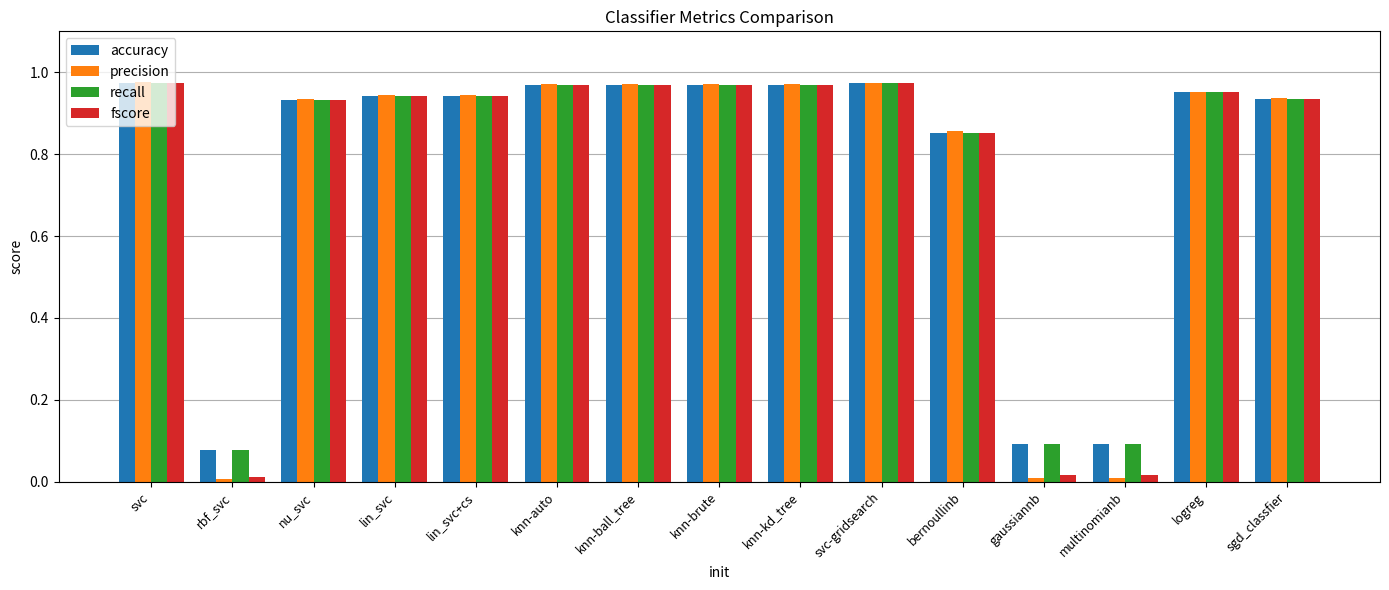

Is it true that recall equals 1.4 at knn-ball_tree?

False